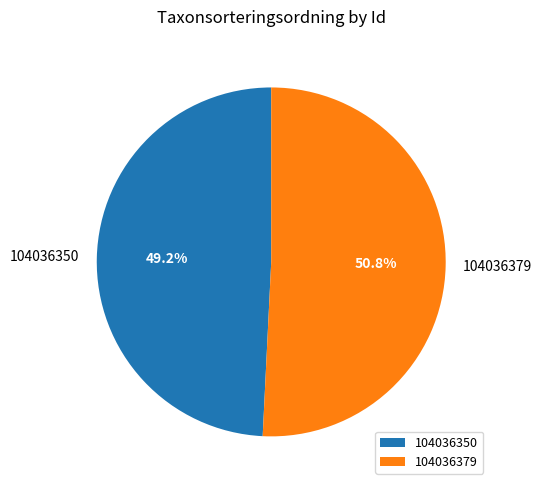

Is it true that 104036379 is 36% of the pie?

False